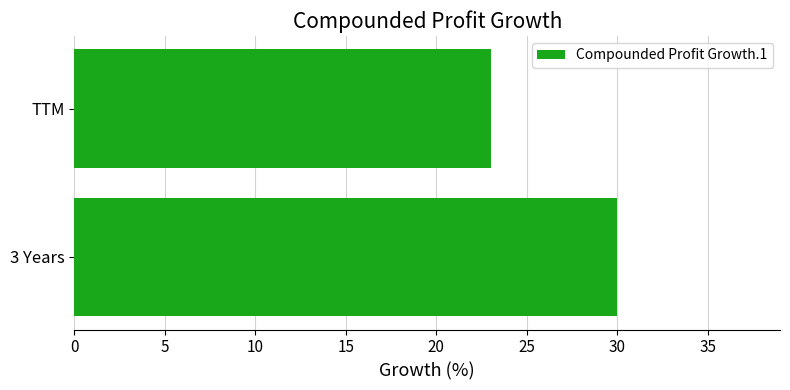

Reading top to bottom, transcribe all the data shown in this chart.

TTM=23	3 Years=30